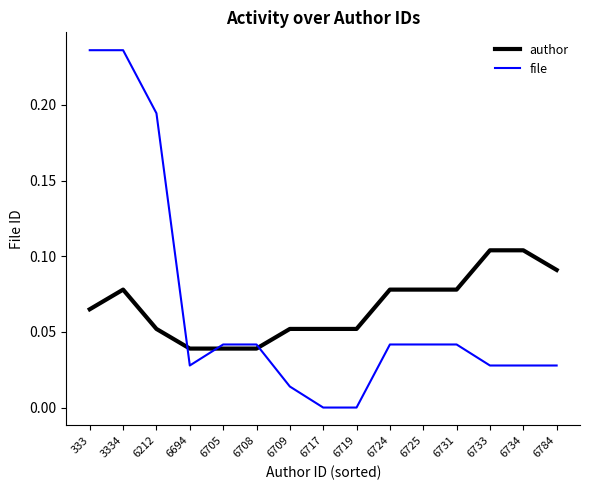

Between 6705 and 6725, which series saw the biggest shift?

author